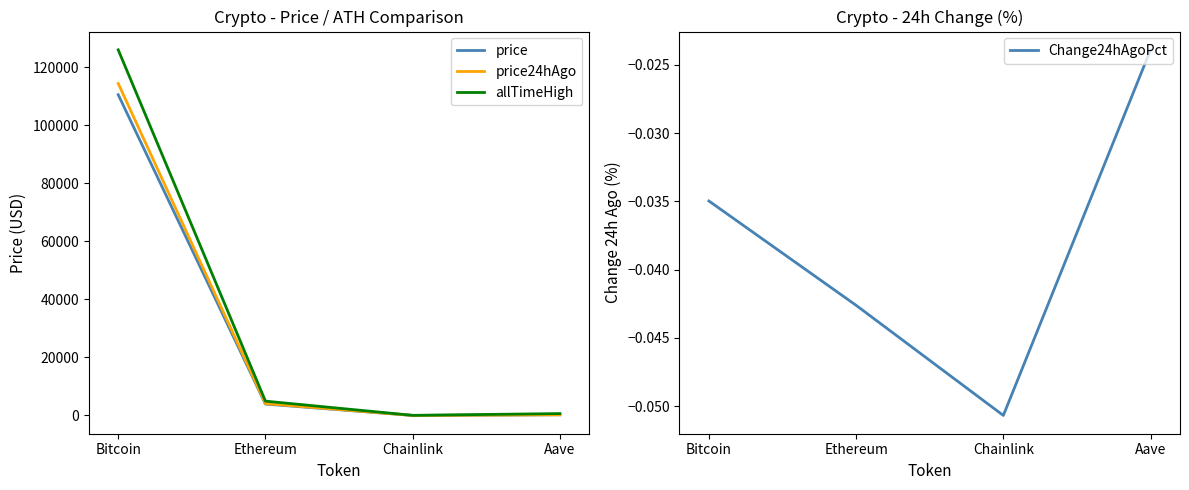

What is the total value across all series at Bitcoin?

351166.0